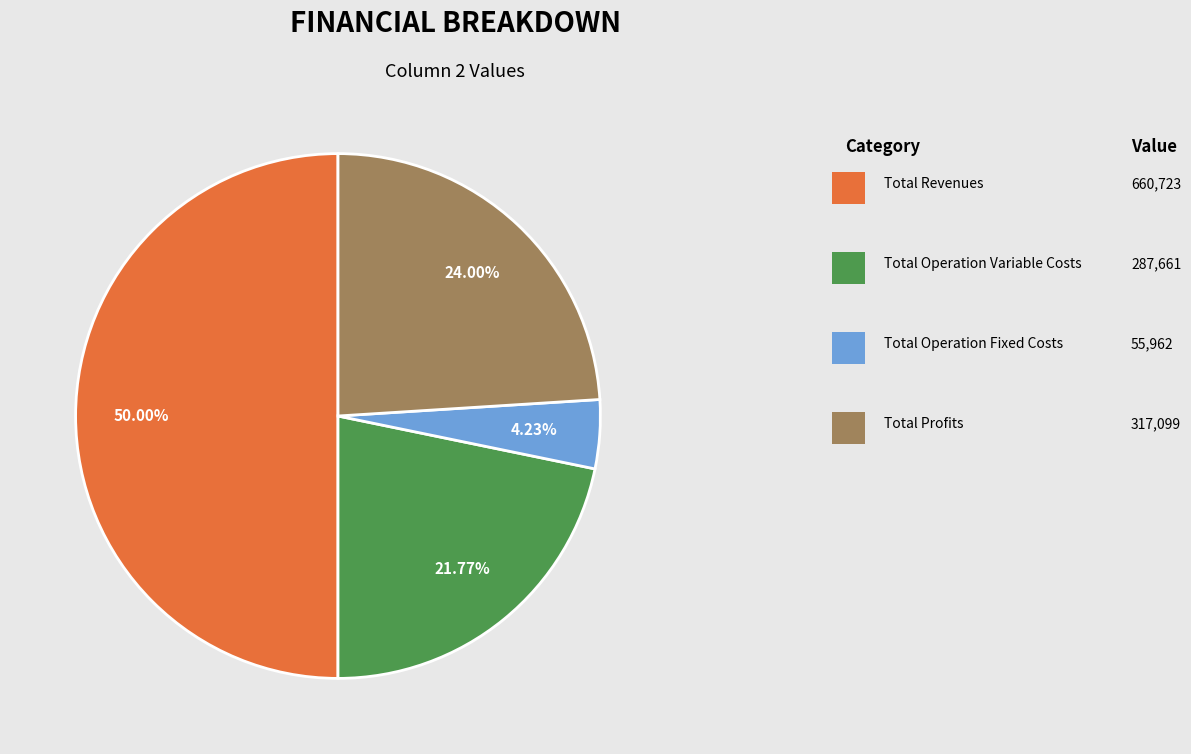

Count the number of slices in the pie.

4